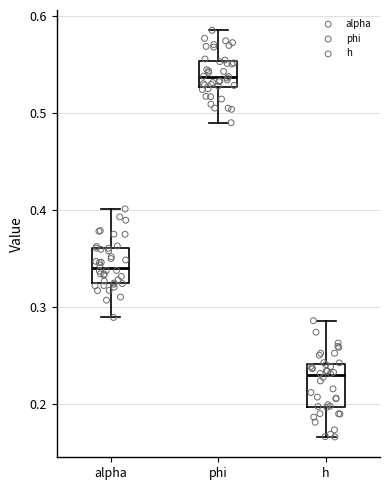

Reading left to right, read every box against the y-axis: the position of its median line, the range the box covers, and the ends of its whiskers. The values are not printed on the chart, so give them approximately, as read against the axis.

alpha: median 0.34, box 0.32 to 0.36, whiskers 0.29 to 0.40
phi: median 0.54, box 0.53 to 0.55, whiskers 0.49 to 0.59
h: median 0.23, box 0.20 to 0.24, whiskers 0.17 to 0.29